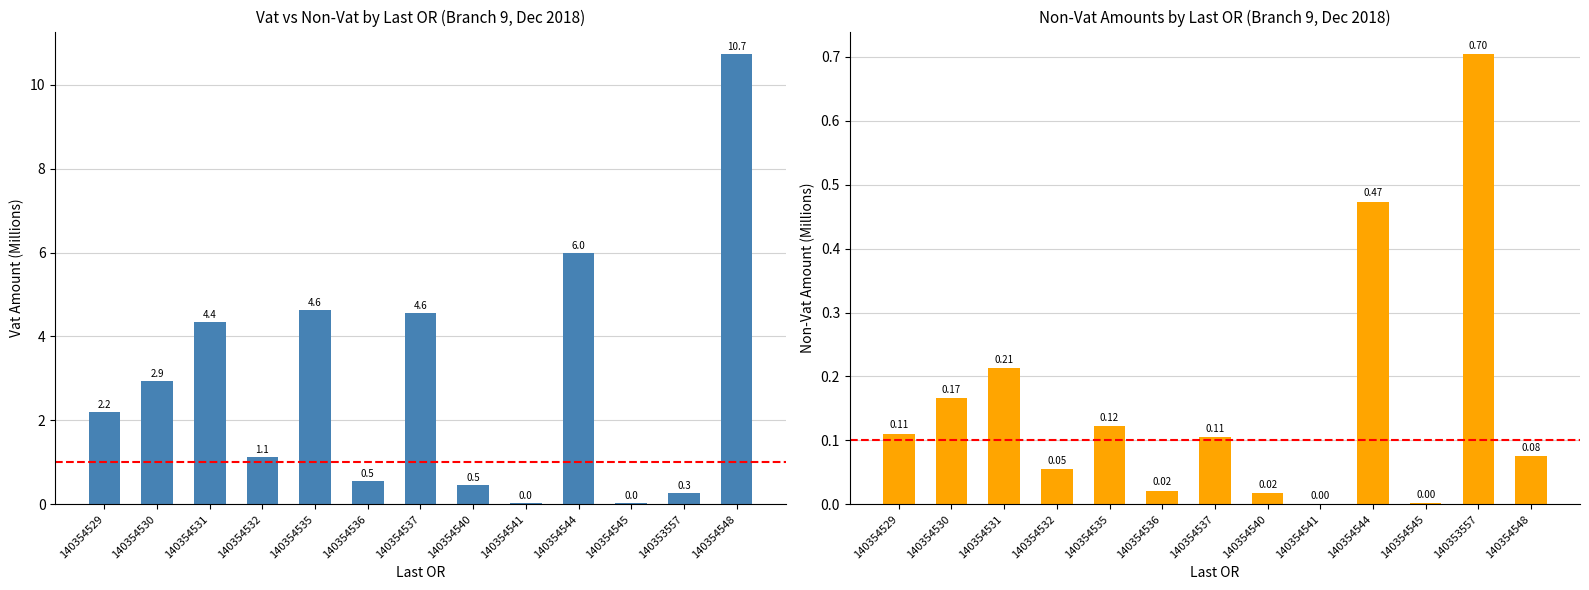

Reading right to left, transcribe all the data shown in this chart.

Vat: 140354548=10.7	140353557=0.3	140354545=0.0	140354544=6.0	140354541=0.0	140354540=0.5	140354537=4.6	140354536=0.5	140354535=4.6	140354532=1.1	140354531=4.4	140354530=2.9	140354529=2.2
Non Vat: 140354548=0.1	140353557=0.7	140354545=0.0	140354544=0.5	140354541=0.0	140354540=0.0	140354537=0.1	140354536=0.0	140354535=0.1	140354532=0.1	140354531=0.2	140354530=0.2	140354529=0.1